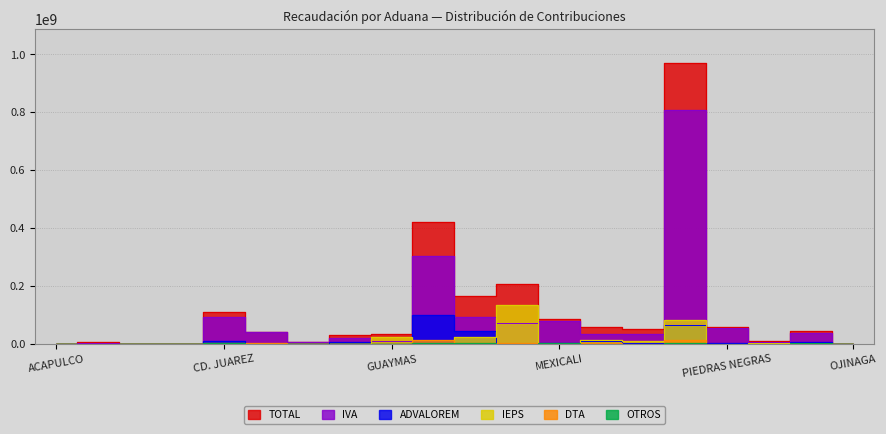

Which series has the largest total across all categories?

TOTAL